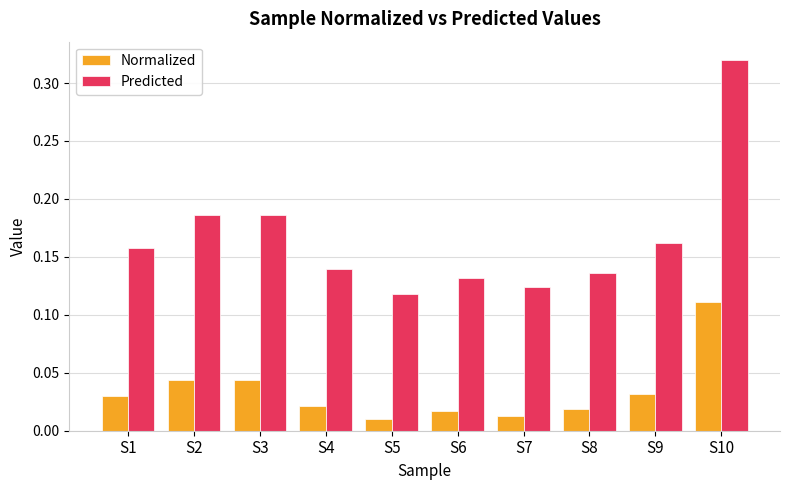

What is the sum of the Predicted values at S10 and S9?

0.5